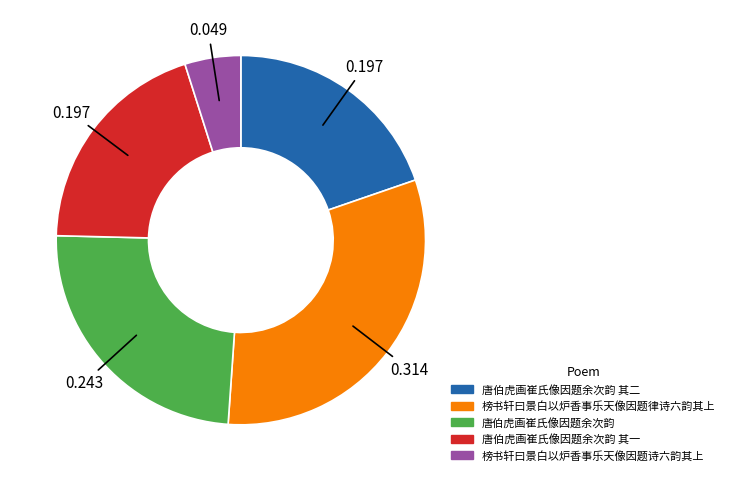

How many segments does this pie chart have?

5